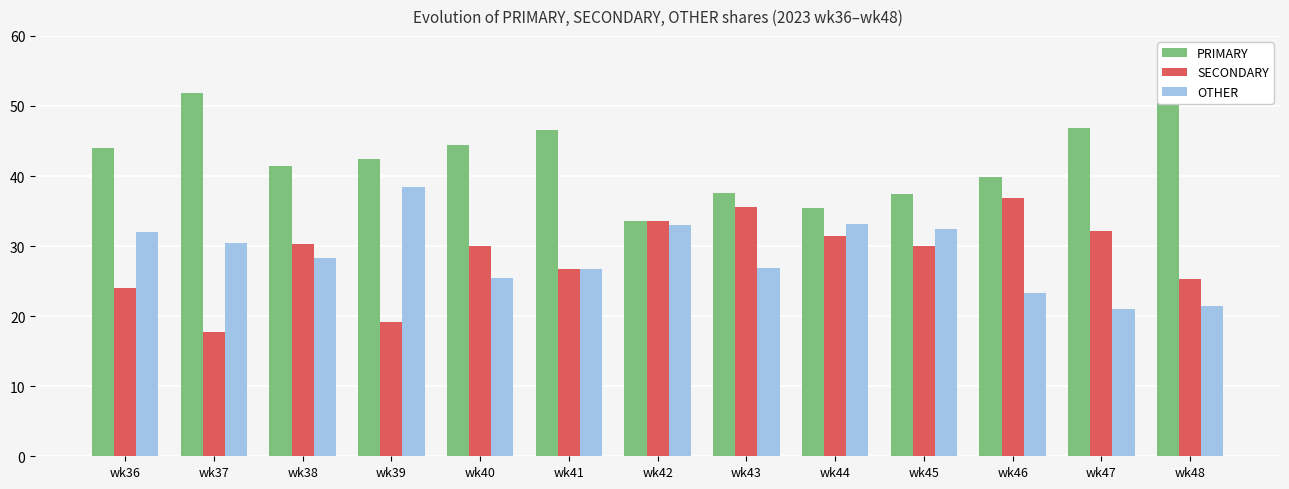

What is the value of the SECONDARY bar at the 6th from the left?

26.7